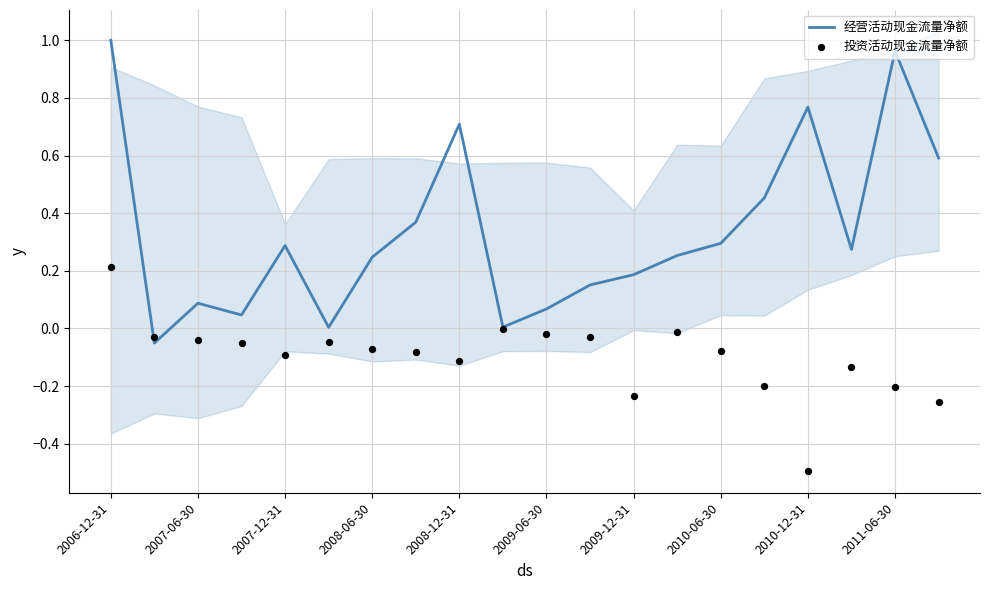

Which series has the widest spread of Y values?

经营活动现金流量净额